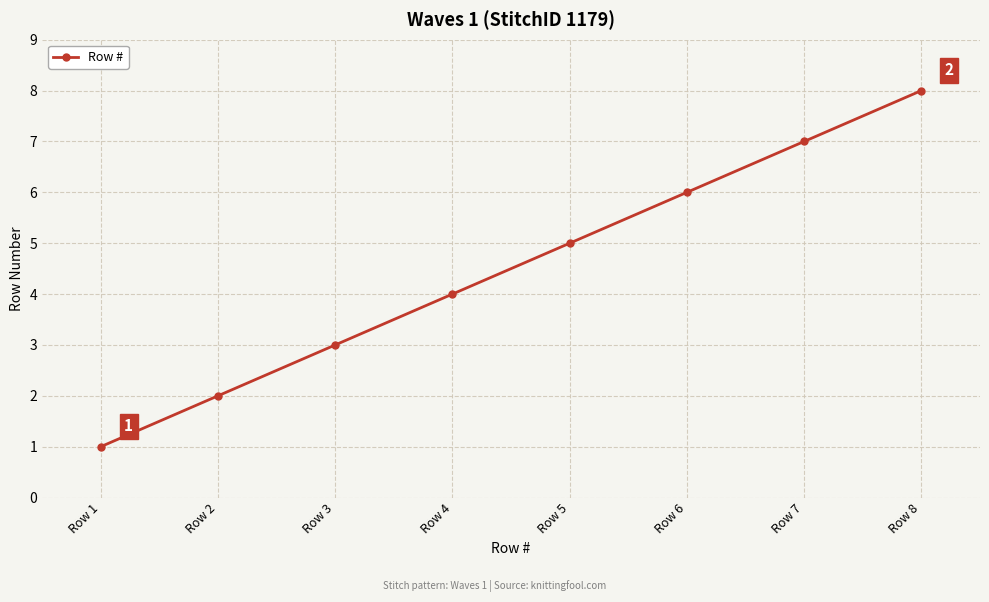

List the labels in order of value, smallest first.

Row 1, Row 2, Row 3, Row 4, Row 5, Row 6, Row 7, Row 8